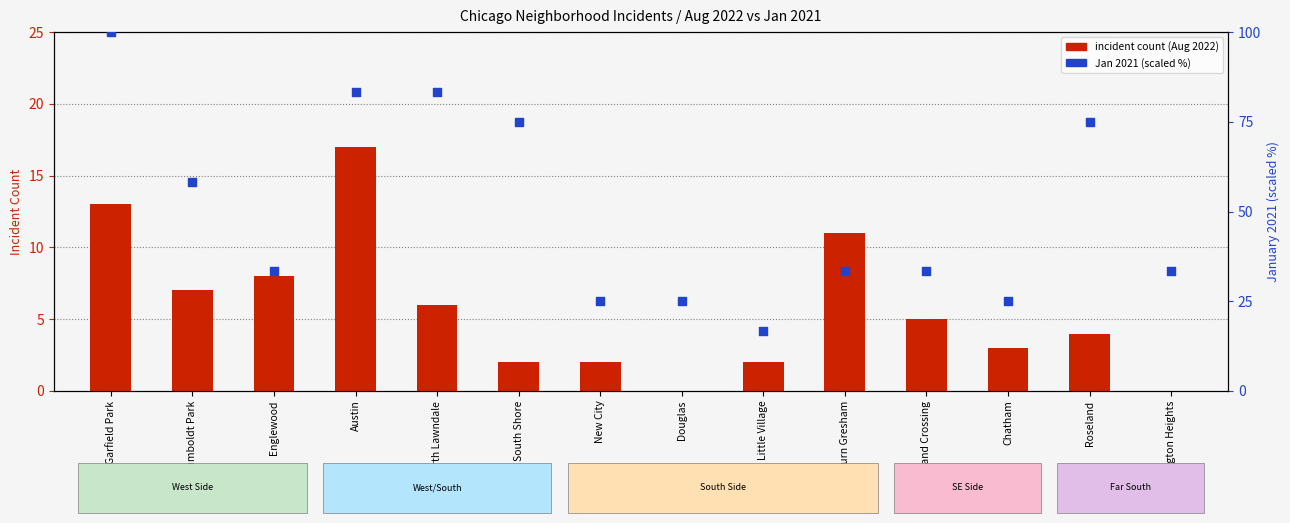

What are all the series names shown in the legend?

incident count (Aug 2022), Jan 2021 (scaled %)